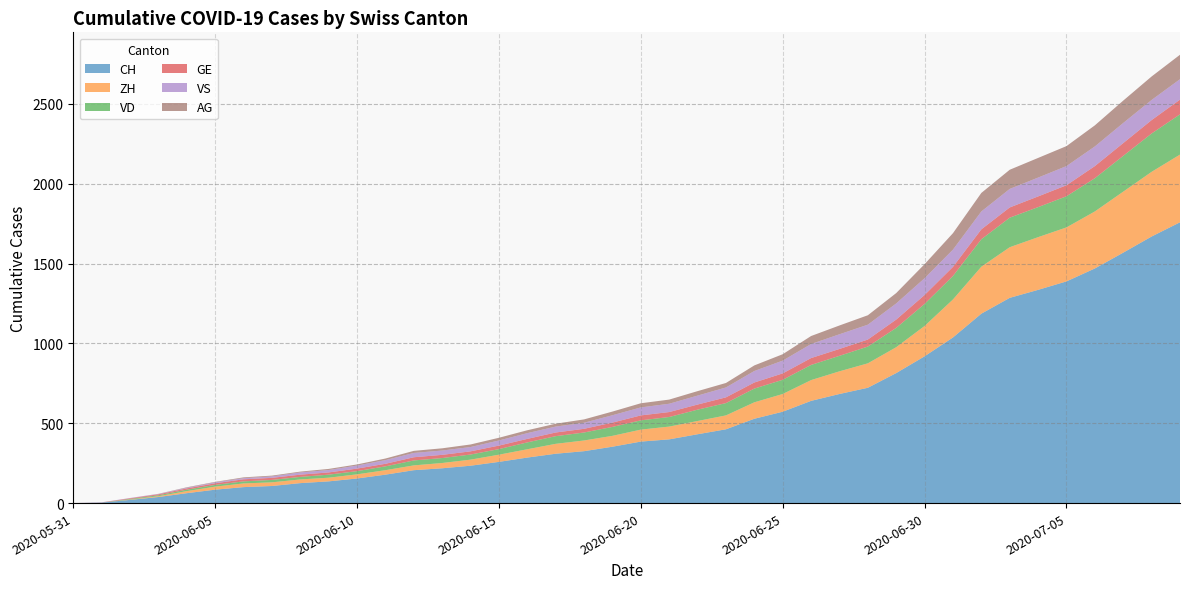

Reading left to right, list all the values displayed in this chart.

CH: 2020-05-31=0	2020-06-01=3	2020-06-02=20	2020-06-03=38	2020-06-04=62	2020-06-05=84	2020-06-06=100	2020-06-07=107	2020-06-08=125	2020-06-09=136	2020-06-10=154	2020-06-11=178	2020-06-12=206	2020-06-13=218	2020-06-14=234	2020-06-15=258	2020-06-16=285	2020-06-17=309	2020-06-18=325	2020-06-19=353	2020-06-20=385	2020-06-21=399	2020-06-22=431	2020-06-23=462	2020-06-24=528	2020-06-25=572	2020-06-26=640	2020-06-27=683	2020-06-28=722	2020-06-29=814	2020-06-30=919	2020-07-01=1037	2020-07-02=1186	2020-07-03=1285	2020-07-04=1335	2020-07-05=1388	2020-07-06=1469	2020-07-07=1568	2020-07-08=1669	2020-07-09=1758
ZH: 2020-05-31=0	2020-06-01=0	2020-06-02=2	2020-06-03=5	2020-06-04=13	2020-06-05=19	2020-06-06=23	2020-06-07=23	2020-06-08=23	2020-06-09=23	2020-06-10=26	2020-06-11=28	2020-06-12=30	2020-06-13=33	2020-06-14=38	2020-06-15=45	2020-06-16=52	2020-06-17=62	2020-06-18=67	2020-06-19=68	2020-06-20=75	2020-06-21=80	2020-06-22=83	2020-06-23=87	2020-06-24=103	2020-06-25=111	2020-06-26=130	2020-06-27=142	2020-06-28=153	2020-06-29=162	2020-06-30=190	2020-07-01=238	2020-07-02=294	2020-07-03=317	2020-07-04=330	2020-07-05=338	2020-07-06=357	2020-07-07=382	2020-07-08=405	2020-07-09=424
VD: 2020-05-31=0	2020-06-01=0	2020-06-02=4	2020-06-03=6	2020-06-04=9	2020-06-05=11	2020-06-06=13	2020-06-07=15	2020-06-08=16	2020-06-09=19	2020-06-10=20	2020-06-11=24	2020-06-12=31	2020-06-13=31	2020-06-14=32	2020-06-15=35	2020-06-16=43	2020-06-17=48	2020-06-18=50	2020-06-19=56	2020-06-20=58	2020-06-21=60	2020-06-22=71	2020-06-23=77	2020-06-24=86	2020-06-25=89	2020-06-26=95	2020-06-27=97	2020-06-28=105	2020-06-29=121	2020-06-30=138	2020-07-01=147	2020-07-02=172	2020-07-03=185	2020-07-04=188	2020-07-05=195	2020-07-06=208	2020-07-07=224	2020-07-08=240	2020-07-09=252
GE: 2020-05-31=0	2020-06-01=1	2020-06-02=4	2020-06-03=6	2020-06-04=8	2020-06-05=10	2020-06-06=13	2020-06-07=13	2020-06-08=14	2020-06-09=14	2020-06-10=16	2020-06-11=16	2020-06-12=20	2020-06-13=20	2020-06-14=20	2020-06-15=22	2020-06-16=22	2020-06-17=23	2020-06-18=23	2020-06-19=27	2020-06-20=31	2020-06-21=31	2020-06-22=32	2020-06-23=36	2020-06-24=38	2020-06-25=40	2020-06-26=43	2020-06-27=43	2020-06-28=44	2020-06-29=52	2020-06-30=56	2020-07-01=57	2020-07-02=62	2020-07-03=64	2020-07-04=67	2020-07-05=69	2020-07-06=76	2020-07-07=80	2020-07-08=84	2020-07-09=92
VS: 2020-05-31=0	2020-06-01=1	2020-06-02=2	2020-06-03=2	2020-06-04=4	2020-06-05=6	2020-06-06=7	2020-06-07=9	2020-06-08=14	2020-06-09=15	2020-06-10=19	2020-06-11=23	2020-06-12=27	2020-06-13=27	2020-06-14=27	2020-06-15=32	2020-06-16=36	2020-06-17=37	2020-06-18=38	2020-06-19=46	2020-06-20=50	2020-06-21=52	2020-06-22=56	2020-06-23=62	2020-06-24=72	2020-06-25=80	2020-06-26=88	2020-06-27=92	2020-06-28=93	2020-06-29=101	2020-06-30=105	2020-07-01=108	2020-07-02=112	2020-07-03=116	2020-07-04=118	2020-07-05=120	2020-07-06=123	2020-07-07=126	2020-07-08=126	2020-07-09=128
AG: 2020-05-31=0	2020-06-01=0	2020-06-02=0	2020-06-03=1	2020-06-04=3	2020-06-05=3	2020-06-06=5	2020-06-07=5	2020-06-08=5	2020-06-09=7	2020-06-10=7	2020-06-11=10	2020-06-12=13	2020-06-13=14	2020-06-14=16	2020-06-15=17	2020-06-16=18	2020-06-17=18	2020-06-18=21	2020-06-19=23	2020-06-20=26	2020-06-21=26	2020-06-22=28	2020-06-23=28	2020-06-24=35	2020-06-25=40	2020-06-26=50	2020-06-27=55	2020-06-28=59	2020-06-29=65	2020-06-30=88	2020-07-01=103	2020-07-02=116	2020-07-03=120	2020-07-04=123	2020-07-05=125	2020-07-06=132	2020-07-07=140	2020-07-08=147	2020-07-09=153